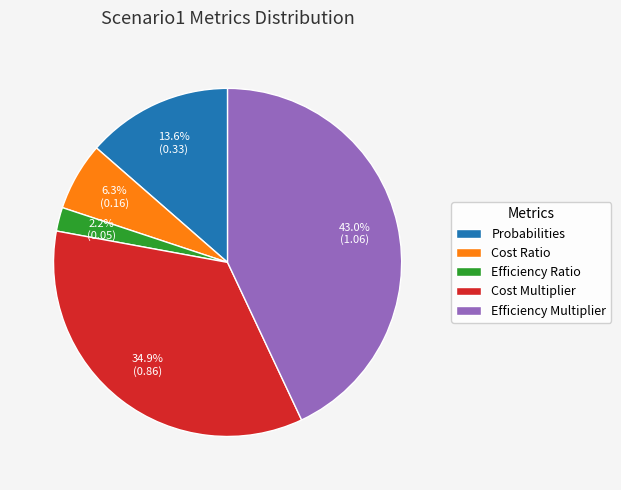

To the nearest percent, what portion does Efficiency Ratio represent?

2%